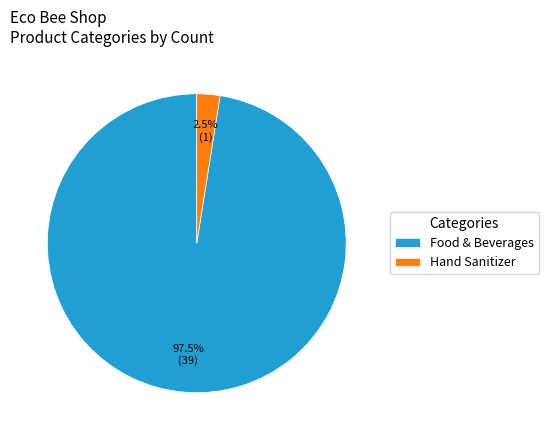

To the nearest percent, what is the average slice percentage?

50%